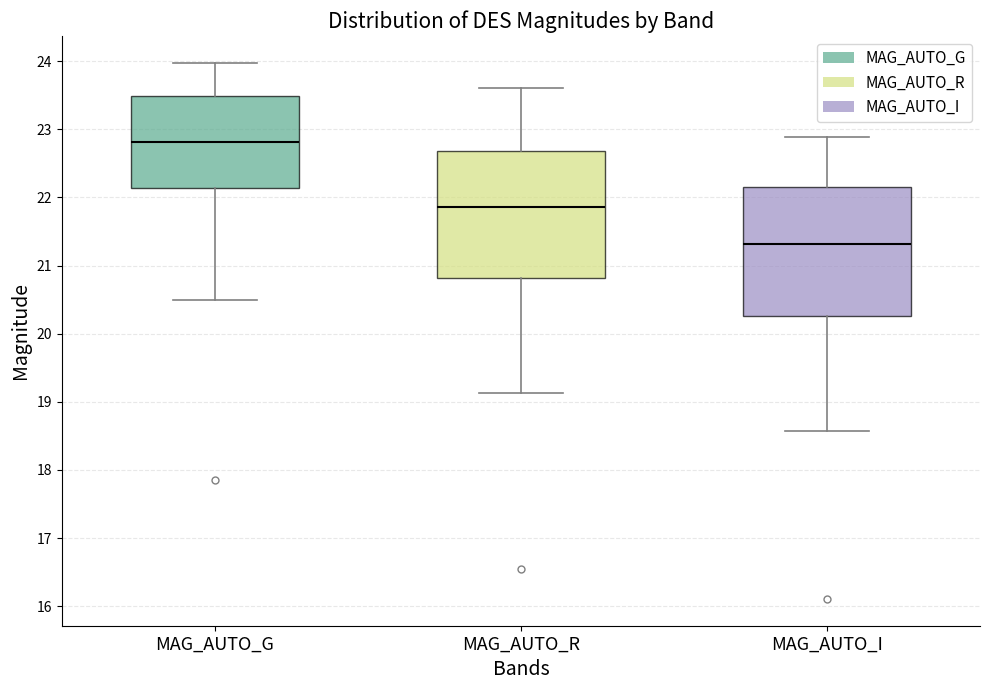

Reading left to right, read every box against the y-axis: the position of its median line, the range the box covers, and the ends of its whiskers. The values are not printed on the chart, so give them approximately, as read against the axis.

MAG_AUTO_G: median 22.8, box 22.1 to 23.5, whiskers 20.5 to 24.0
MAG_AUTO_R: median 21.9, box 20.8 to 22.7, whiskers 19.1 to 23.6
MAG_AUTO_I: median 21.3, box 20.3 to 22.2, whiskers 18.6 to 22.9